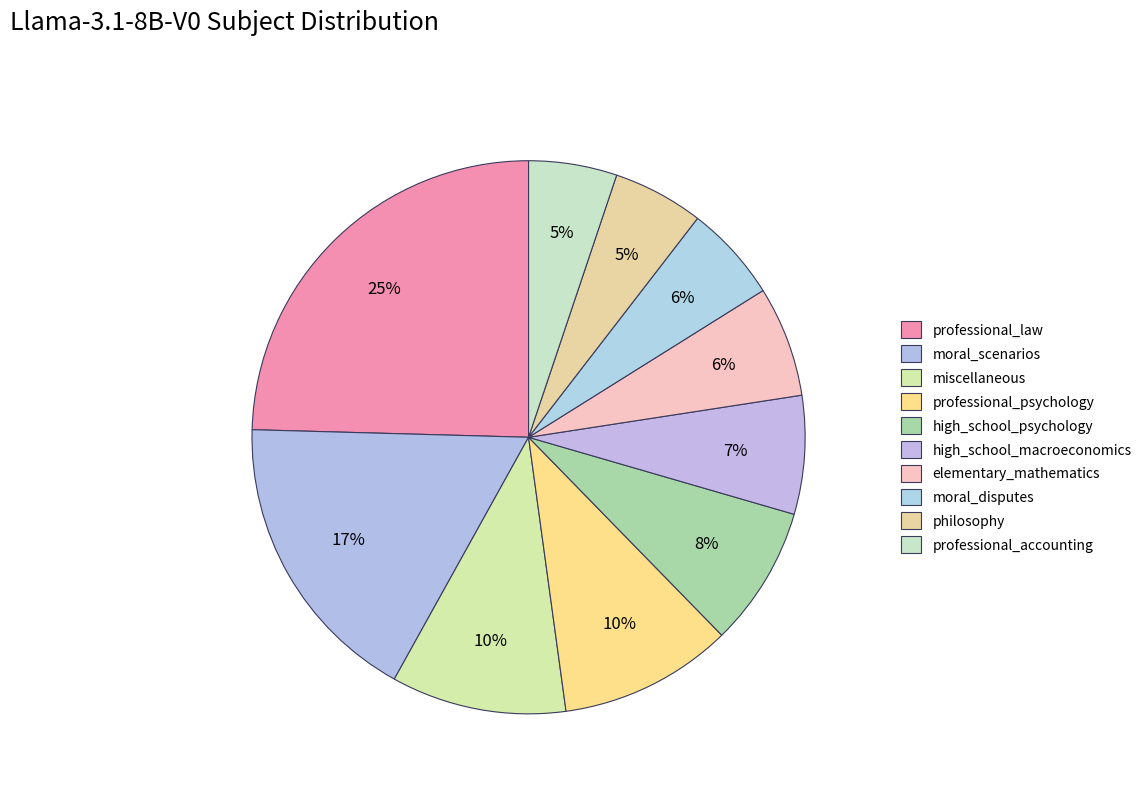

Count the number of slices in the pie.

10